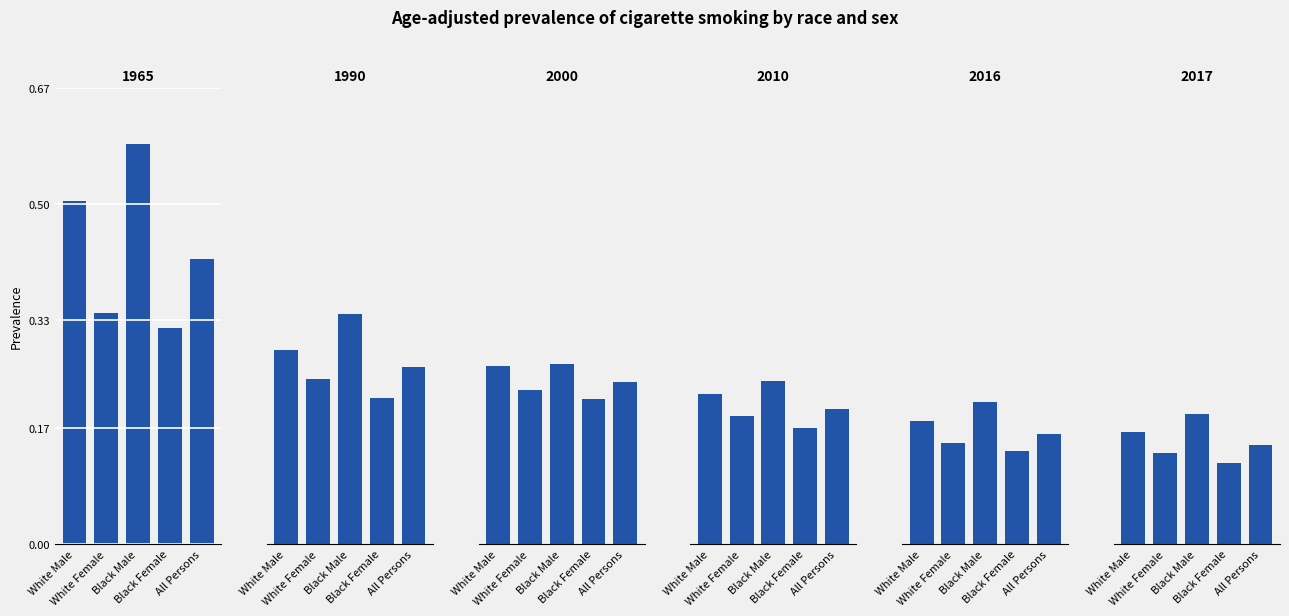

What is the value of the 2017 bar at the 1st from the left?

0.2